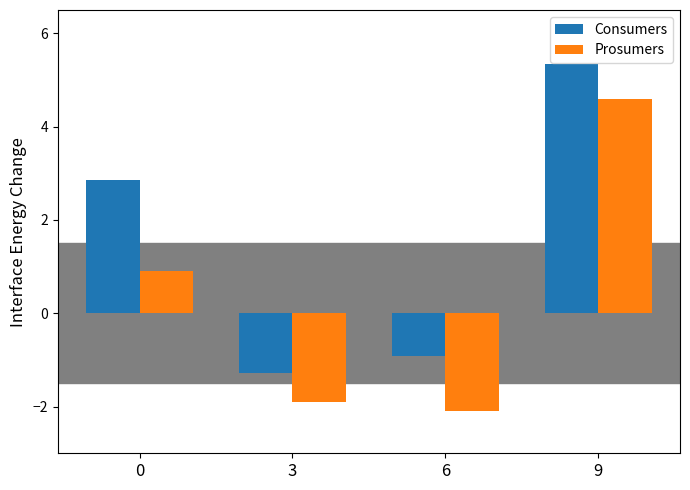

True or false: Consumers has a value of 2.7 at 9.

False